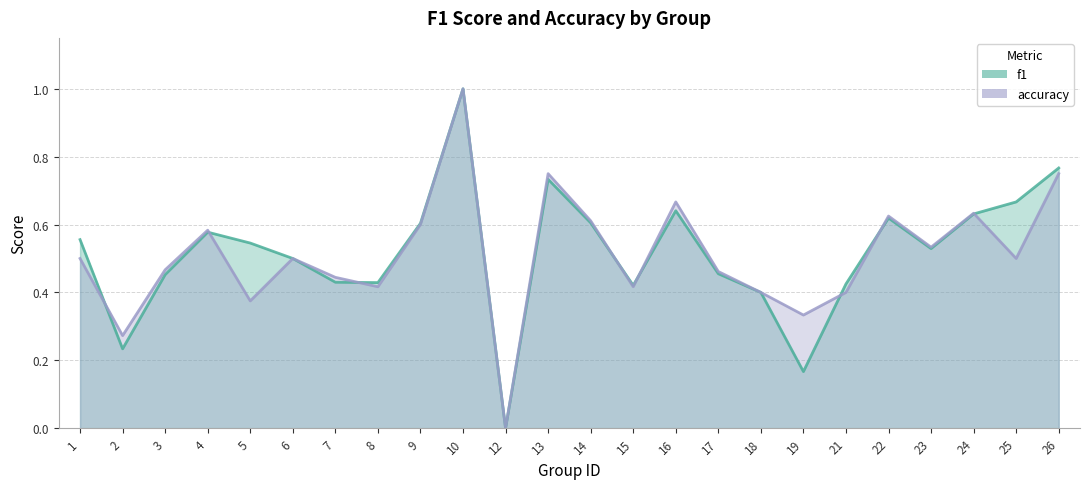

Between 15 and 23, which series saw the biggest shift?

accuracy